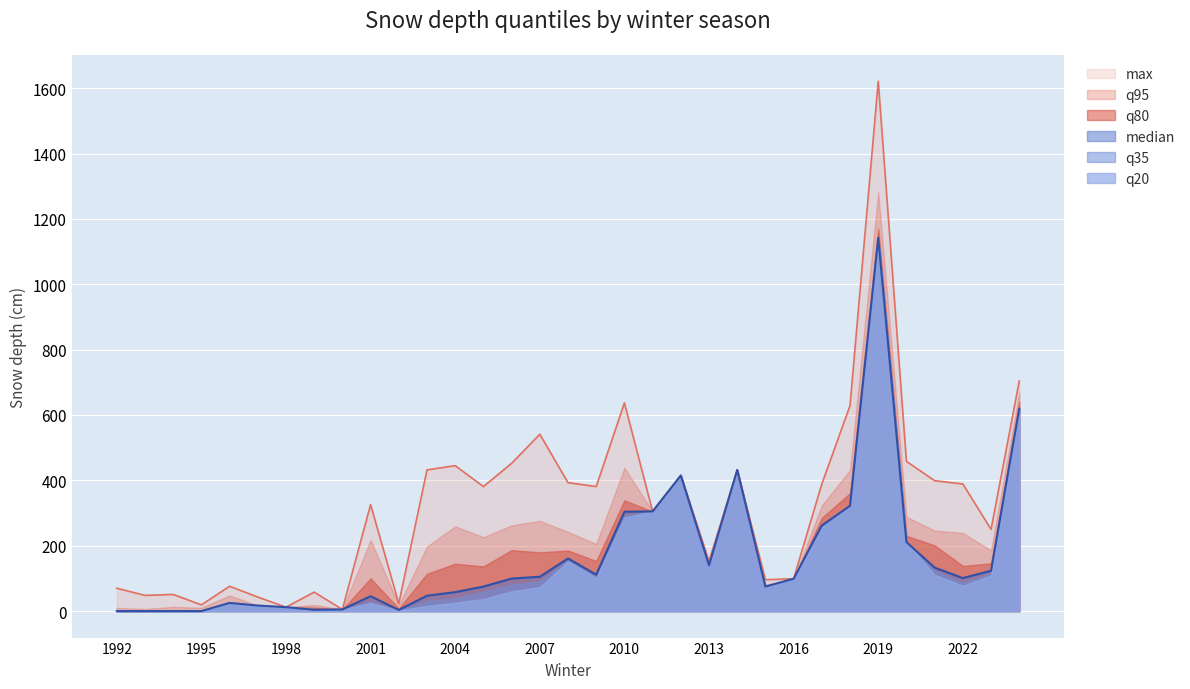

What is the sum of all max values?

10732.0